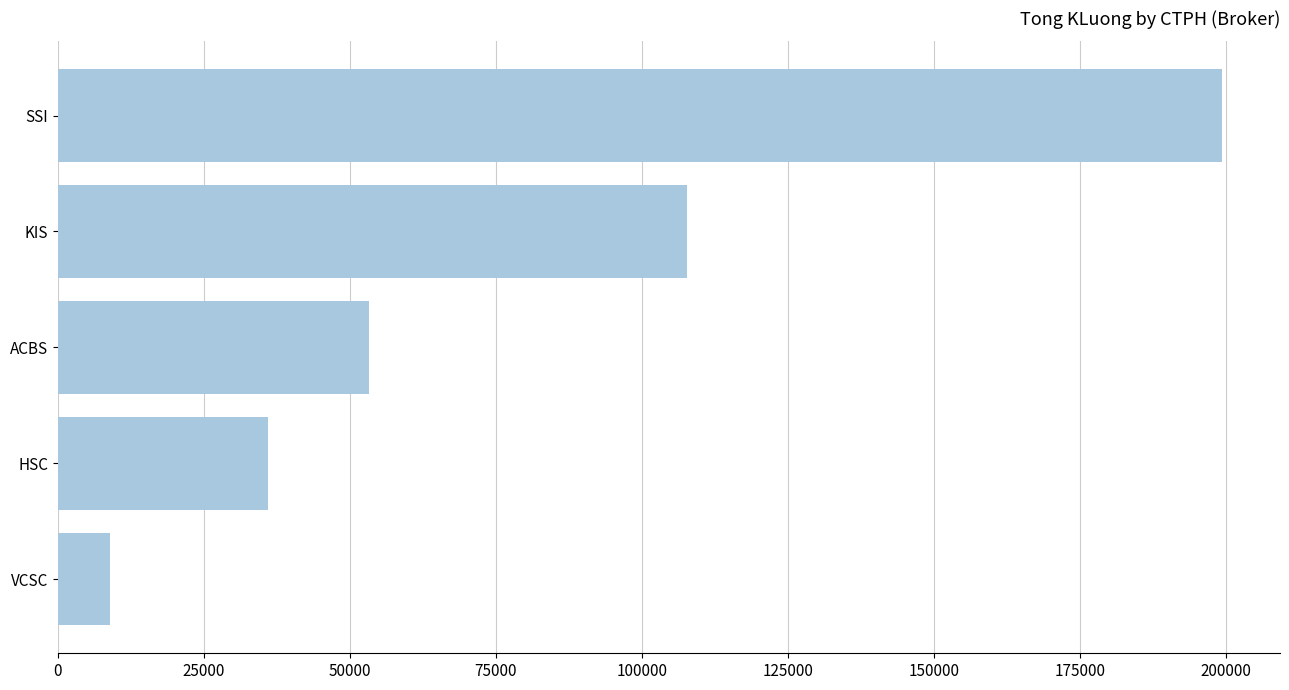

What is the change in value from KIS to HSC?

-71720